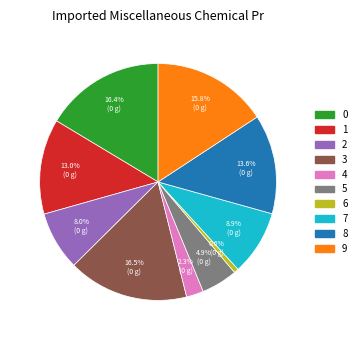

Which slice is the smallest?

6